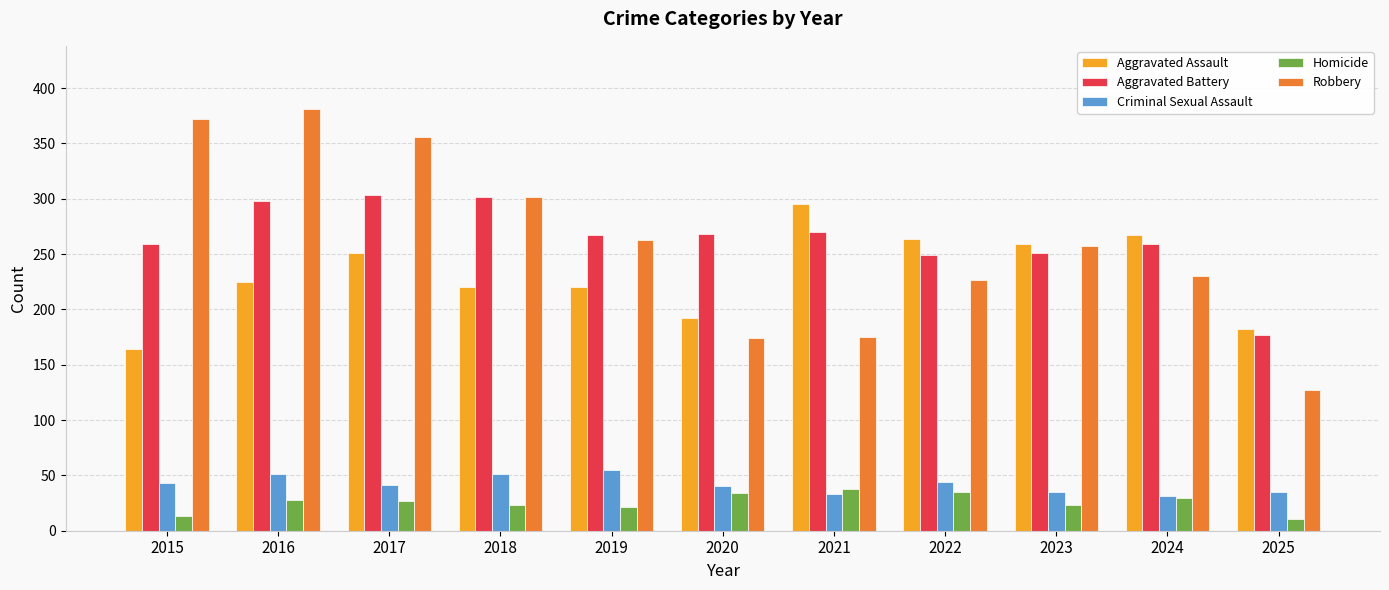

What is the average value of the Homicide series?

26